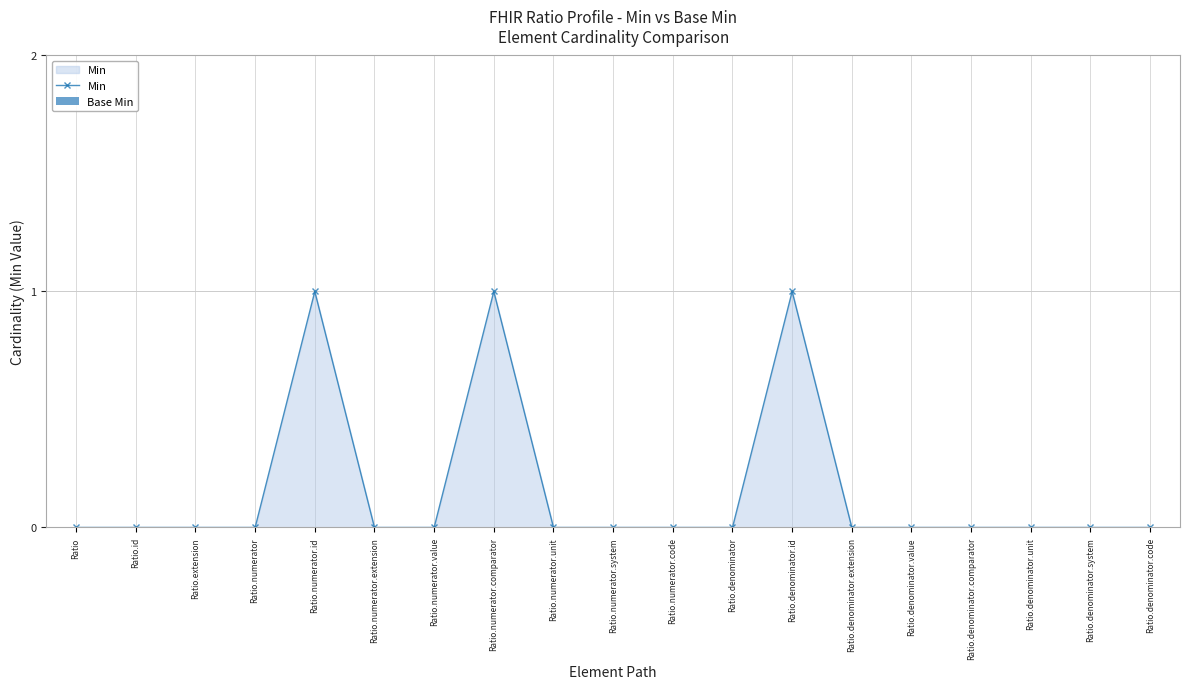

What position from the right is Ratio.denominator.comparator?

4